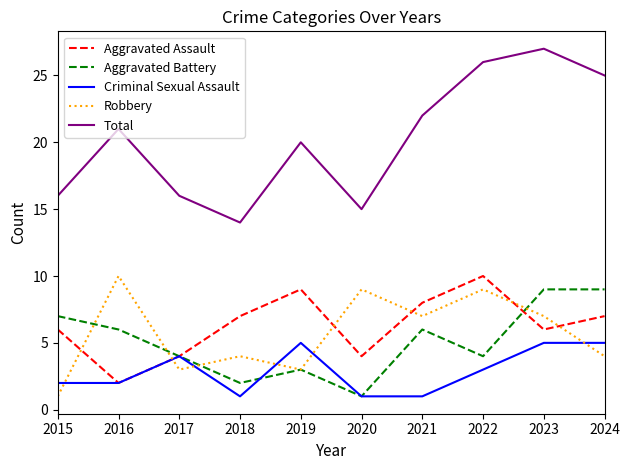

Which category has the highest value across all series?

2023